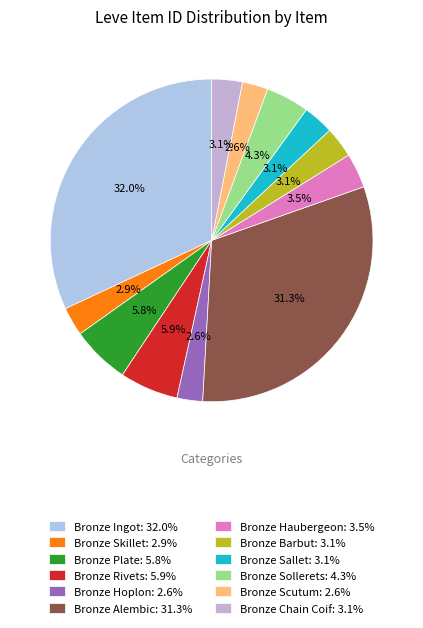

What is the ratio of the value at Bronze Plate to the value at Bronze Scutum?

2.3